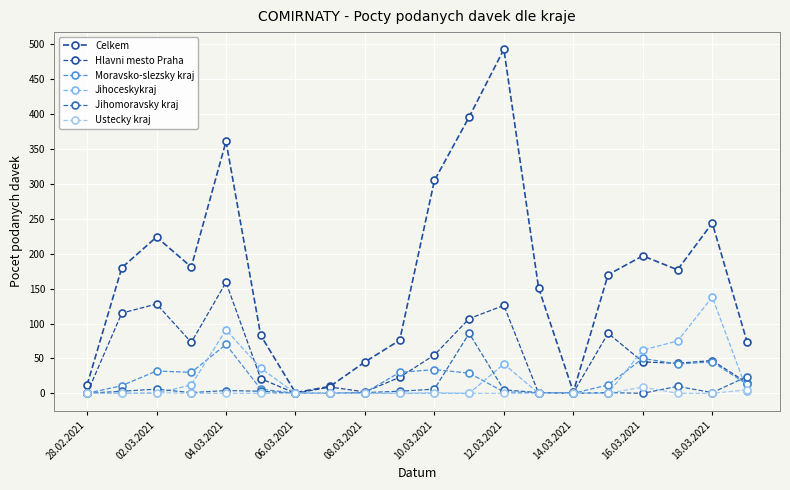

How many lines are shown in the chart?

6